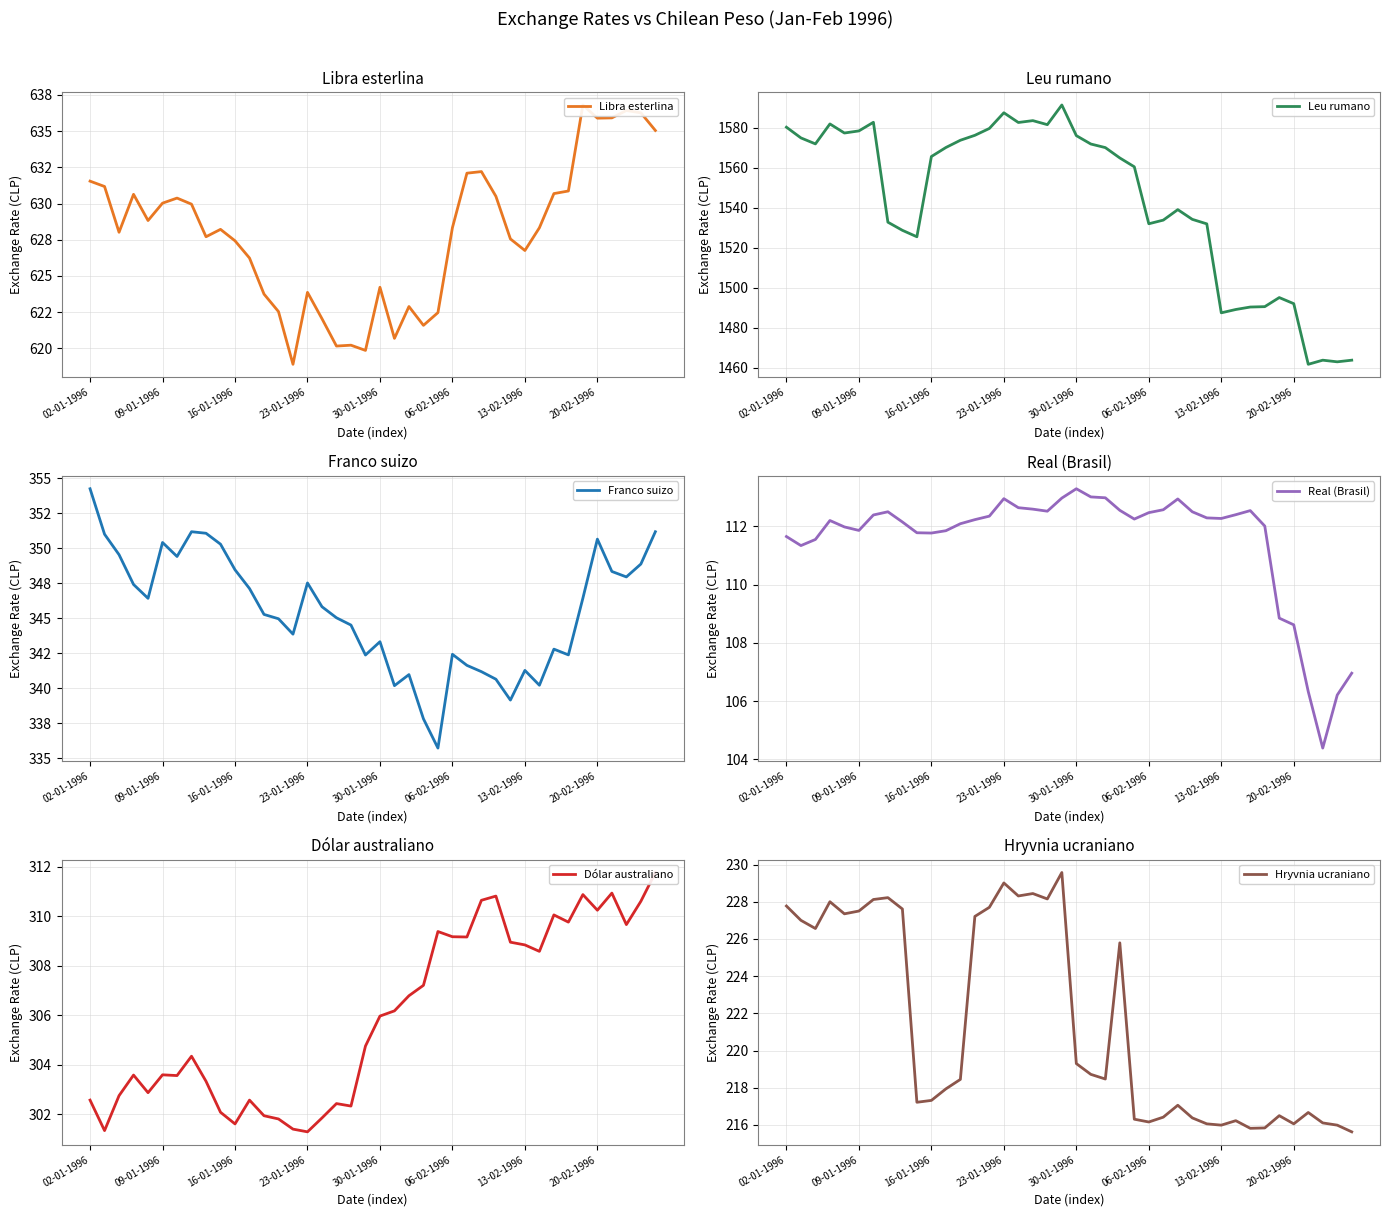

True or false: Leu rumano and Franco suizo intersect in this chart.

False